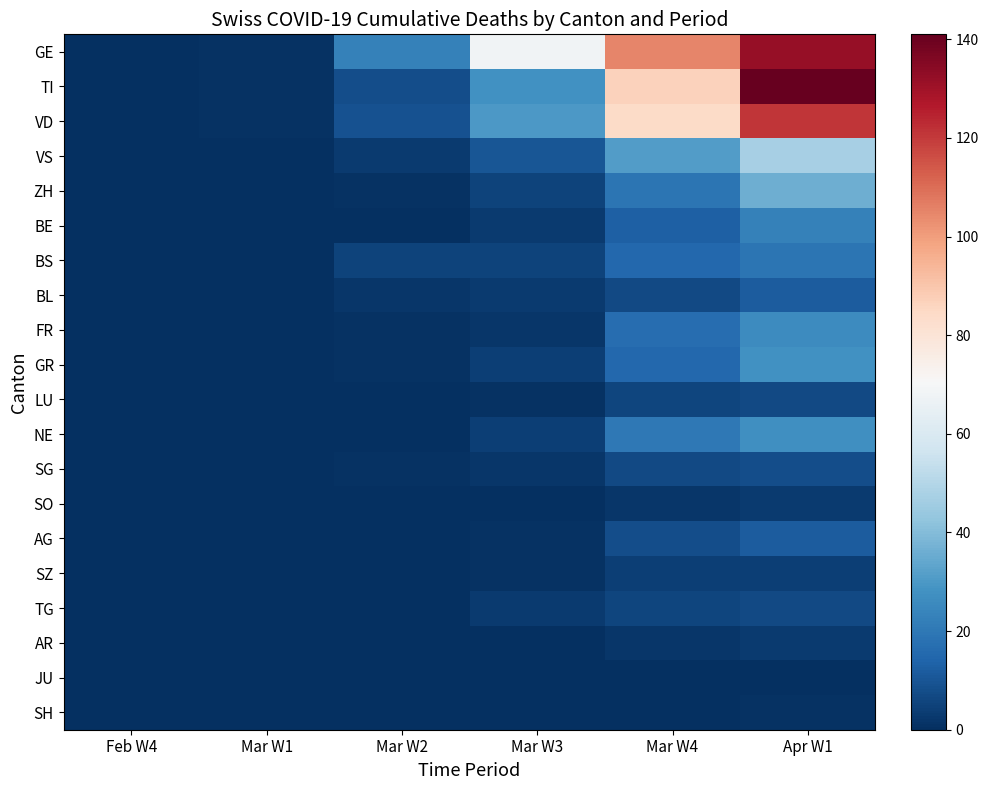

At which category is the sum across all series the highest?

Apr W1